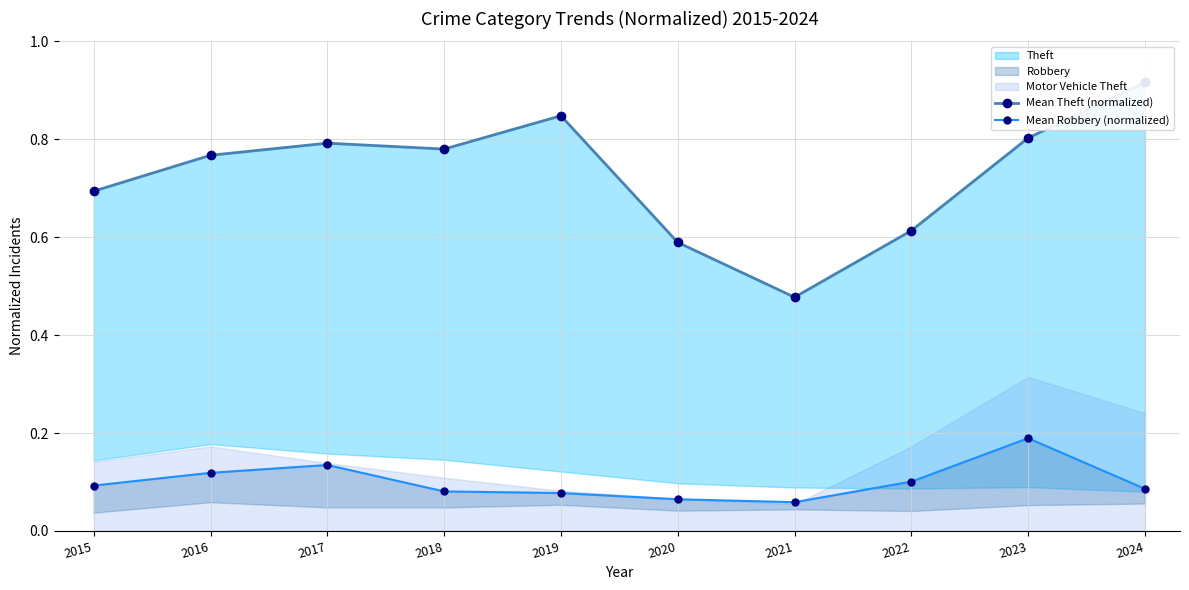

True or false: Mean Robbery (normalized) has a value of 0.0 at 2019.

False